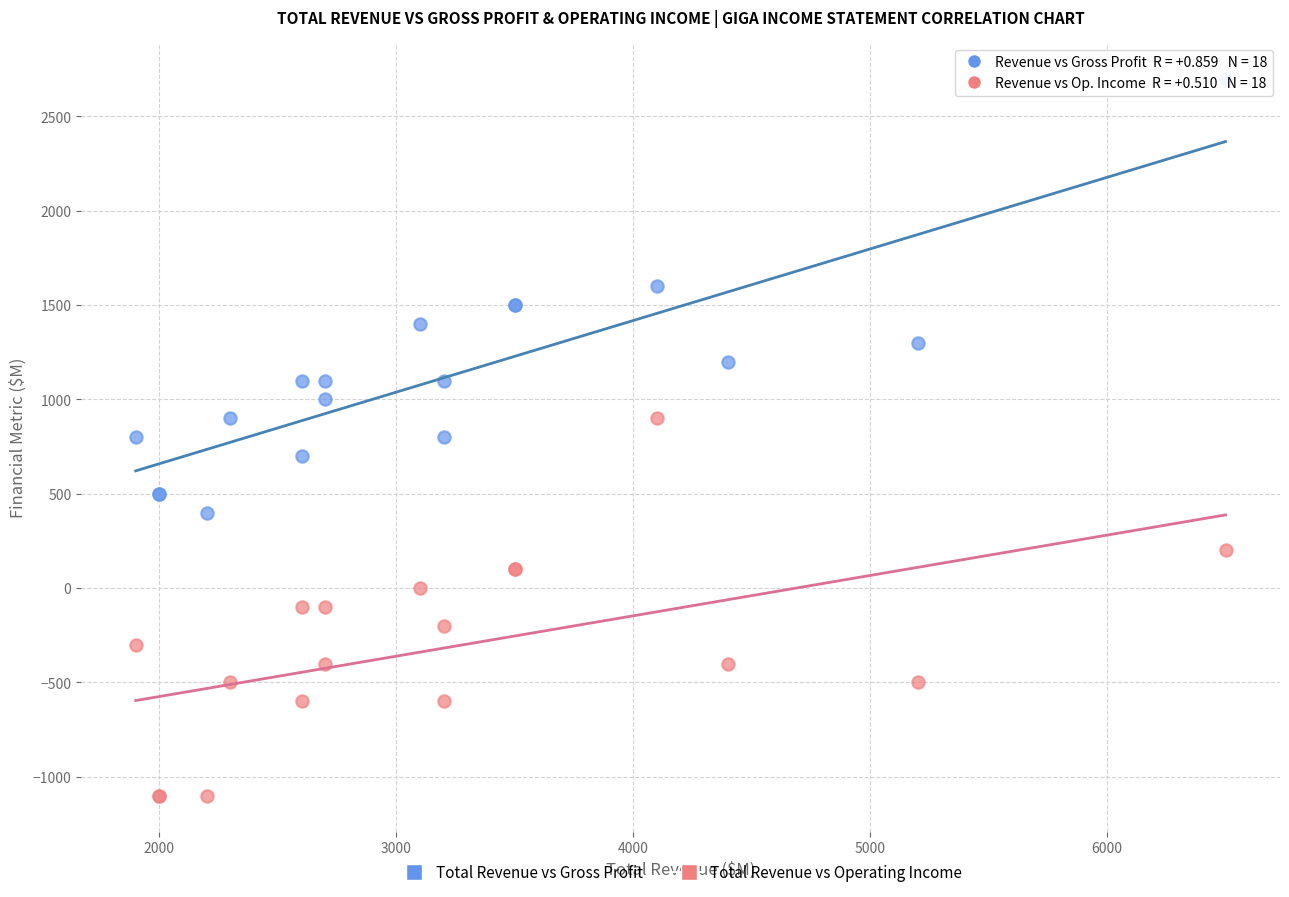

Which series reaches the maximum Y coordinate?

Total Revenue vs Gross Profit